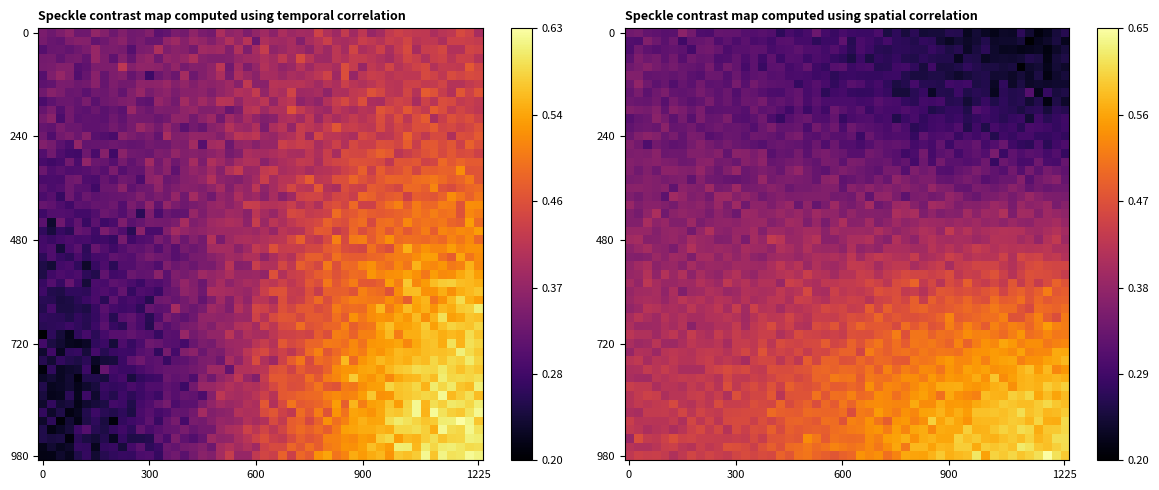

How many values are between 0 and 1?

4